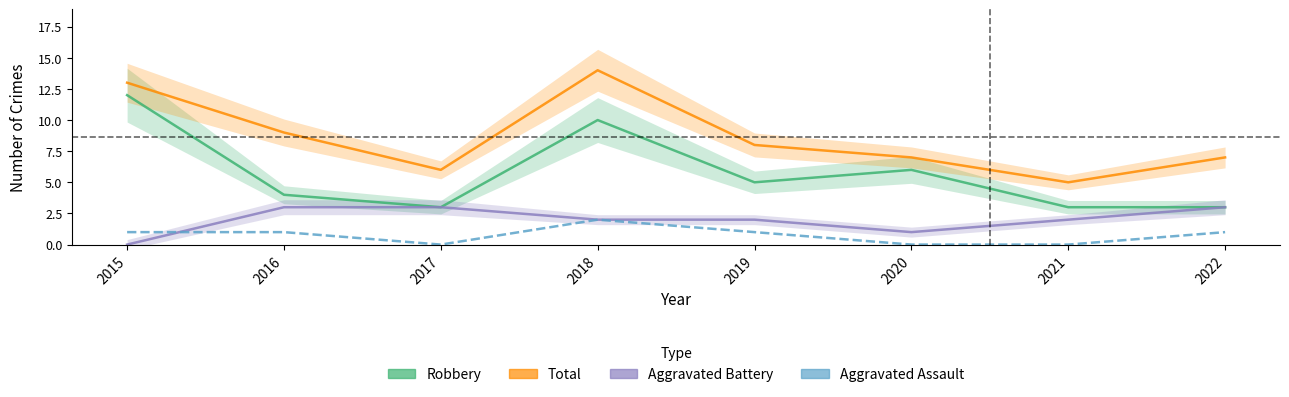

The value of Aggravated Assault at 2022 is 0. True or false?

False